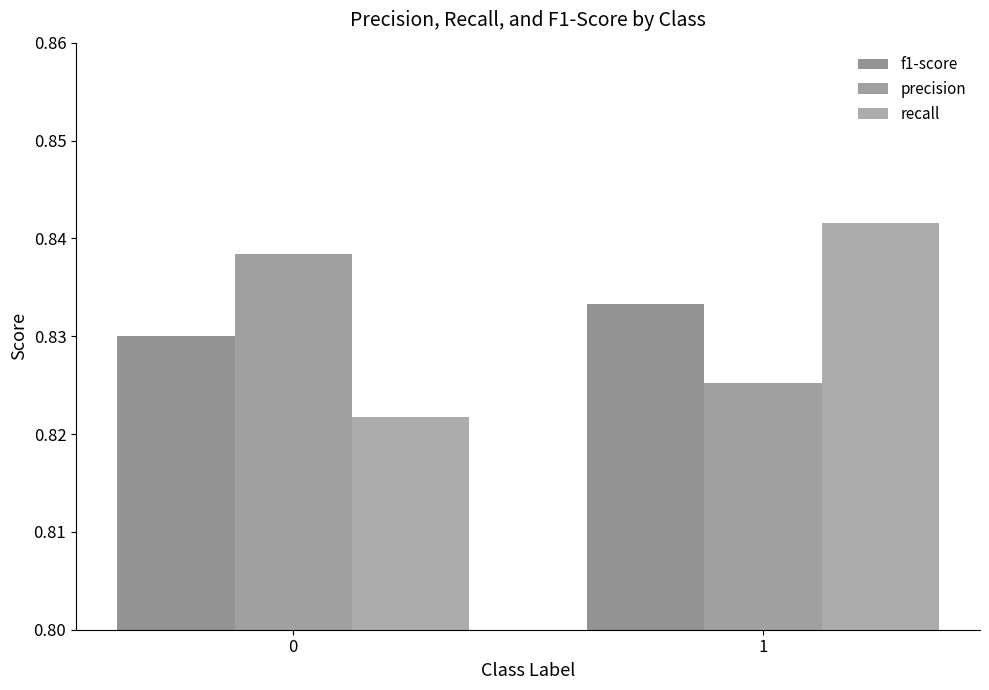

Count the number of categories in the chart.

2